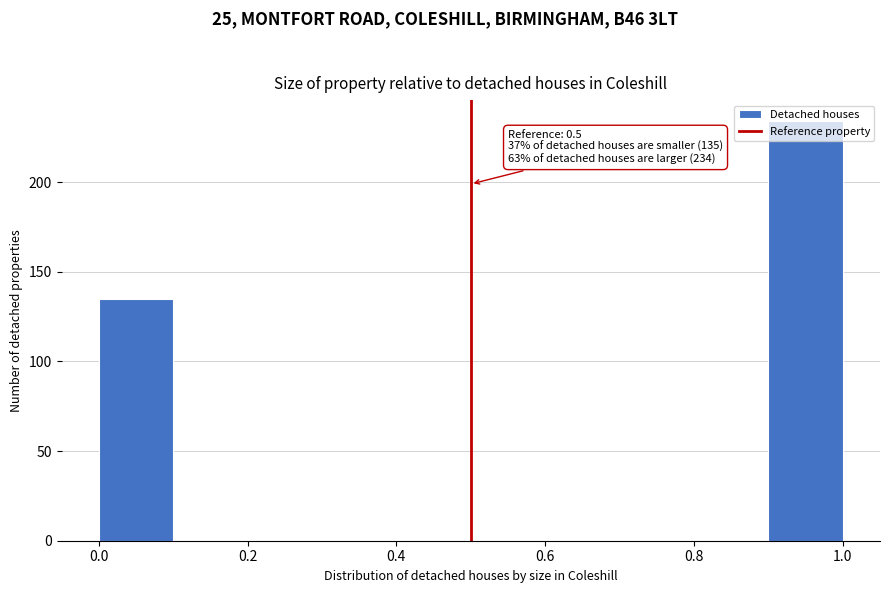

Which range on the x-axis has the tallest bar?

0.9 to 1.0